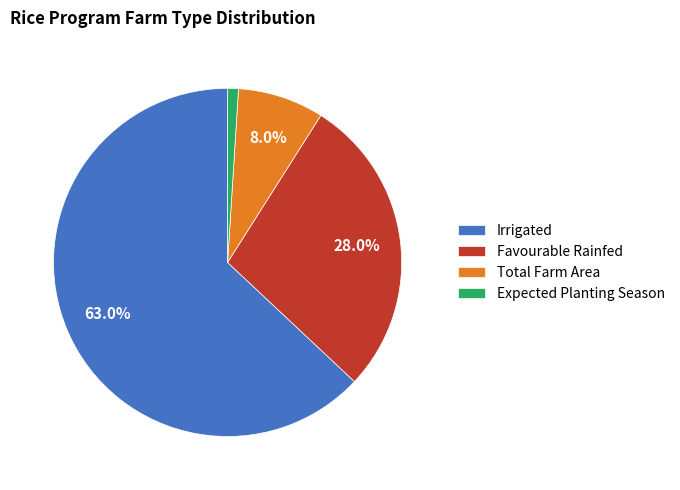

Between Expected Planting Season and Irrigated, which is larger?

Irrigated